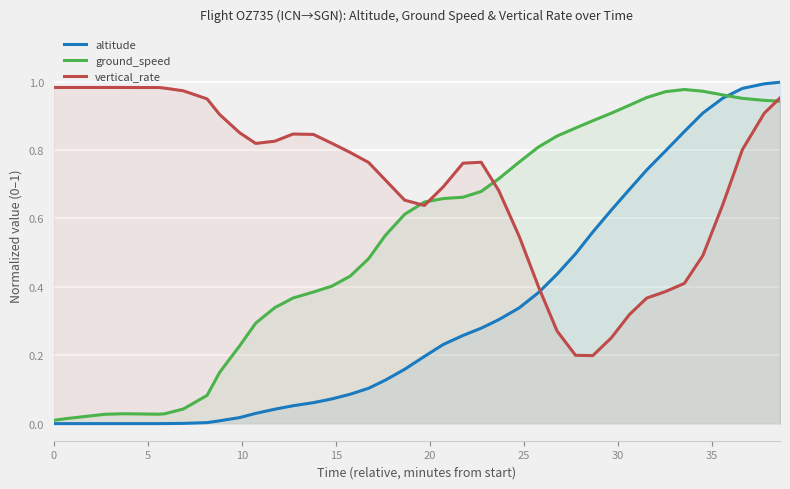

What are all the series names shown in the legend?

altitude, ground_speed, vertical_rate